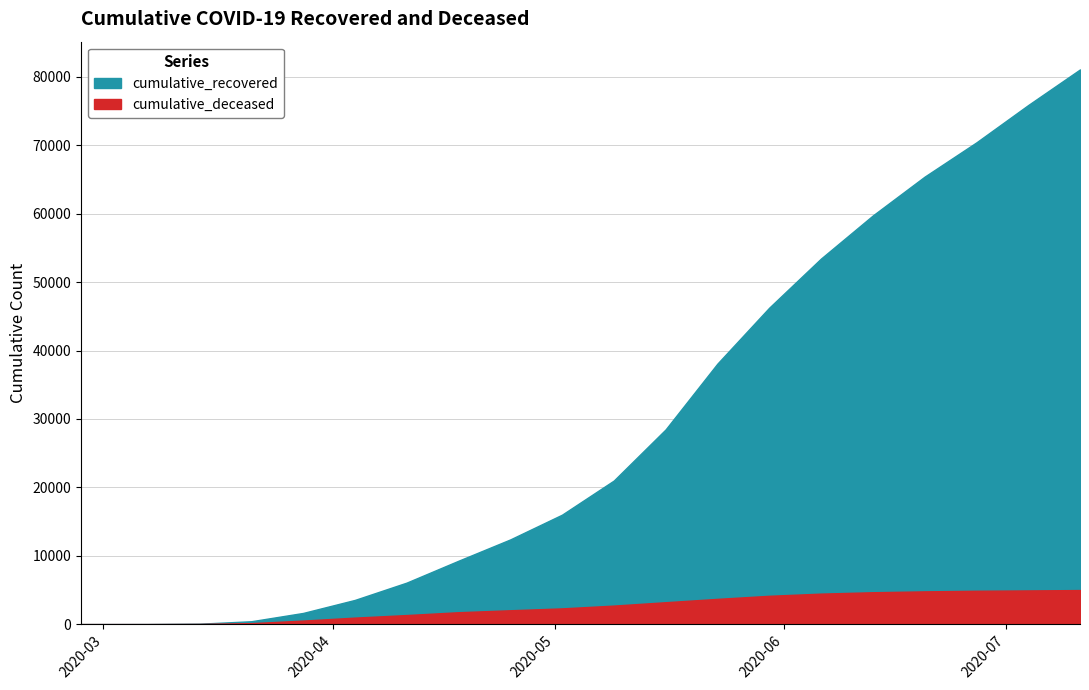

What are all the series names shown in the legend?

cumulative_recovered, cumulative_deceased